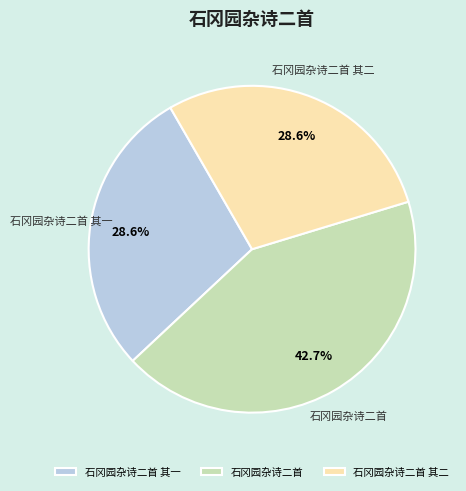

Is there a majority slice in this chart?

No